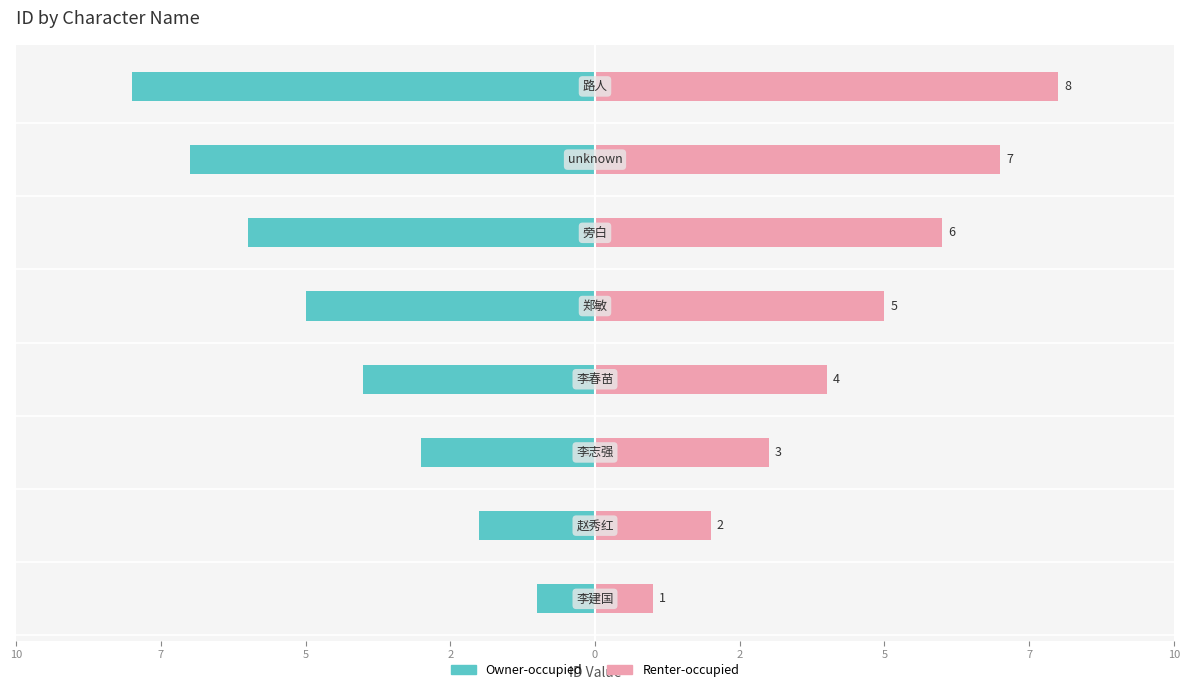

What is the maximum value shown in the chart?

8